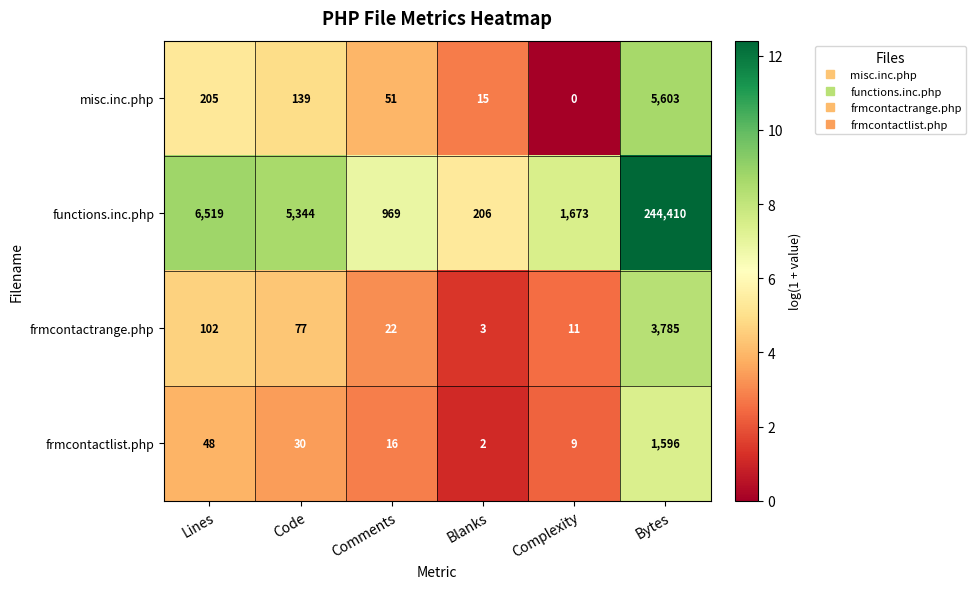

Count the number of data series in this chart.

4